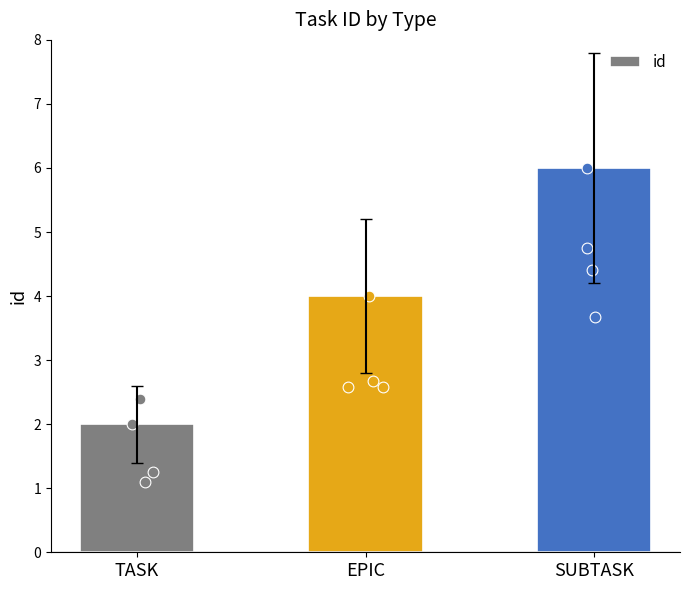

Between EPIC and TASK, which is larger?

EPIC